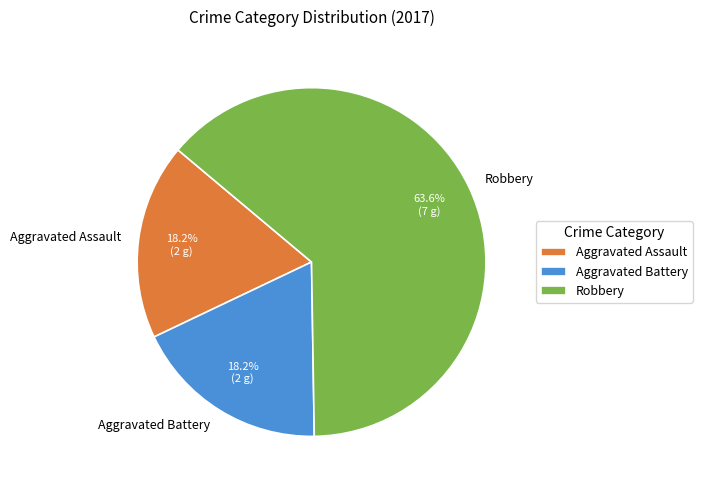

Which category has the biggest portion of the pie?

Robbery